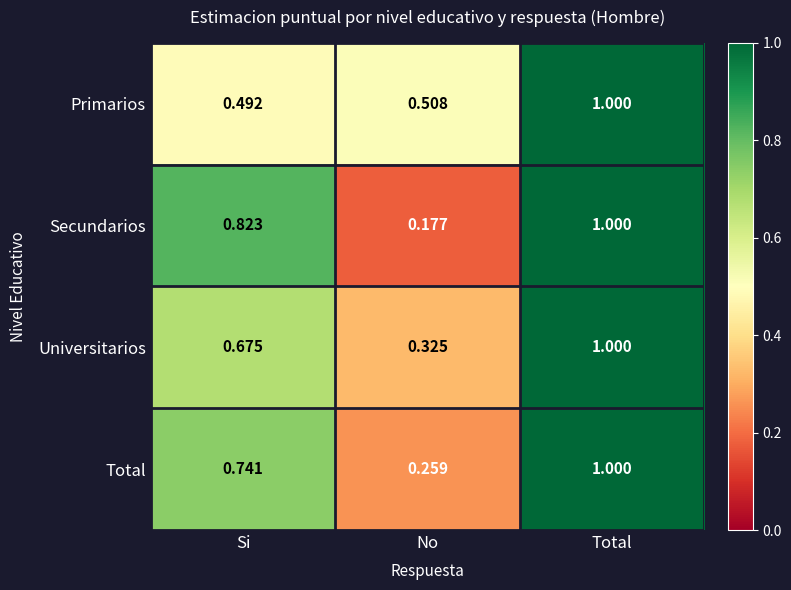

At which category is the sum across all series the highest?

Total